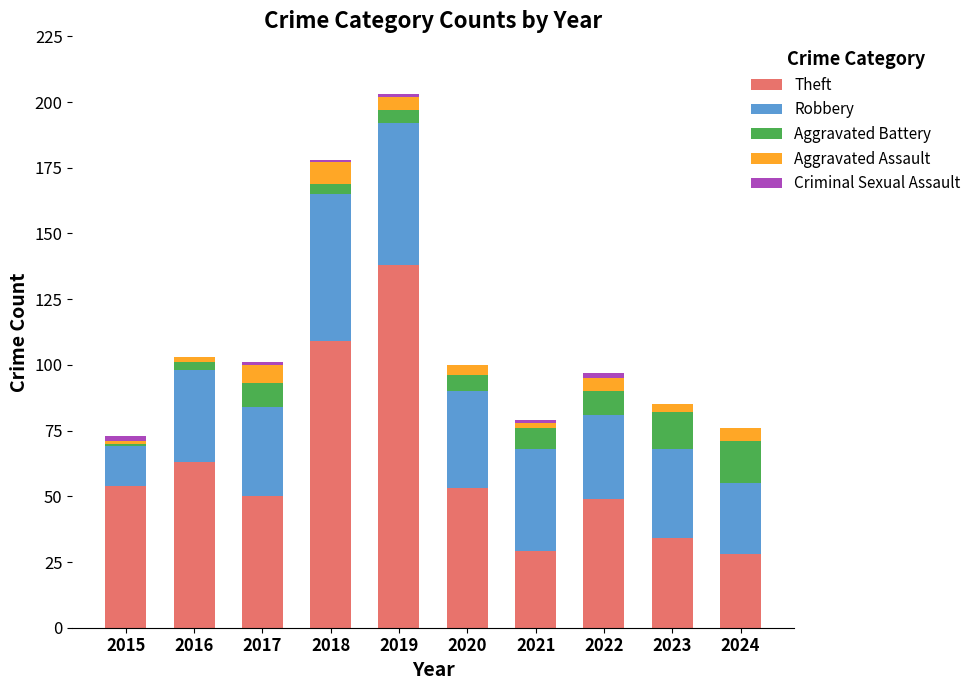

At which label does Theft reach its peak?

2019